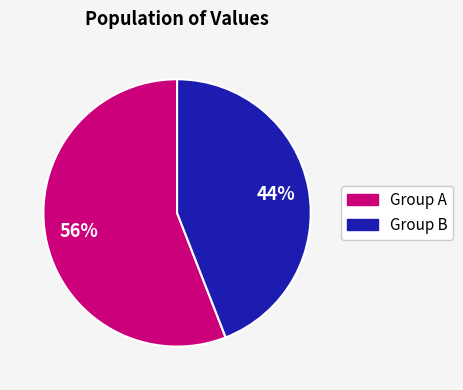

To the nearest percent, what is the difference between the largest and smallest slice percentages?

12%